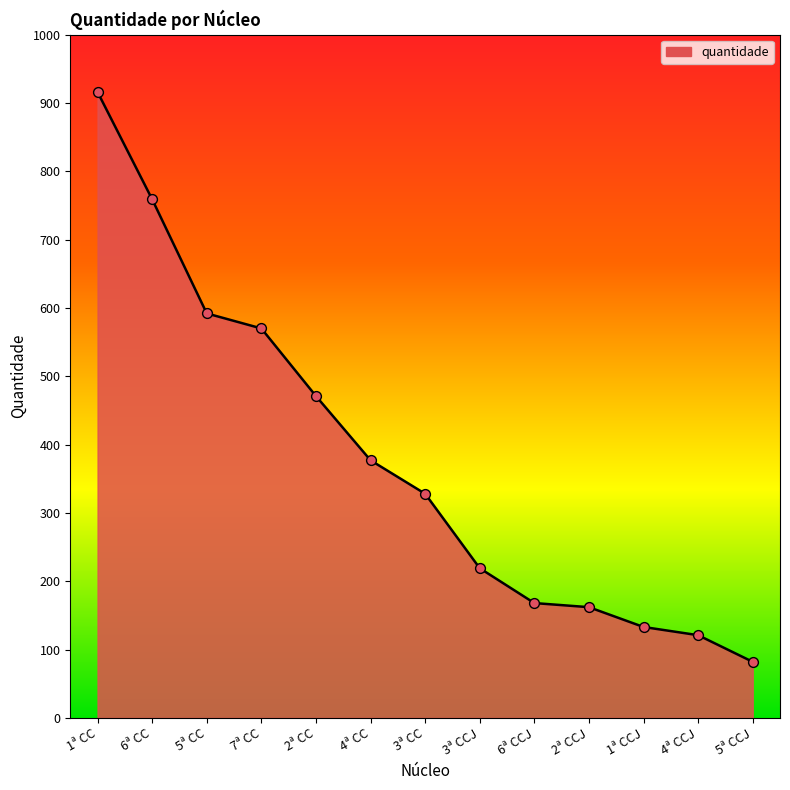

Which has a higher value, 3ª CCJ or 5ª CC?

5ª CC